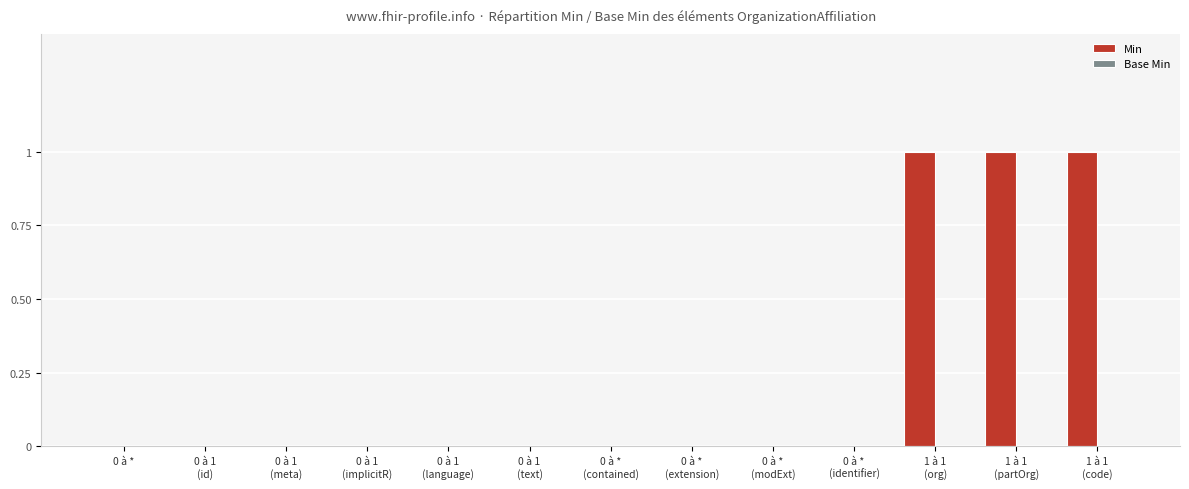

What is the sum of all values?

3